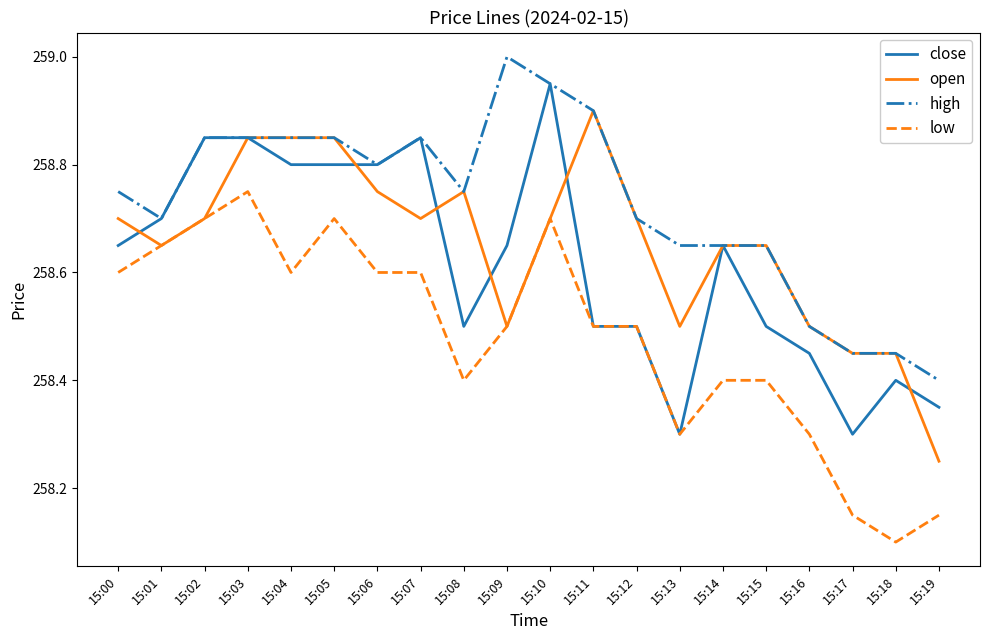

What is the spread (max minus min) of values at 15:09?

0.5